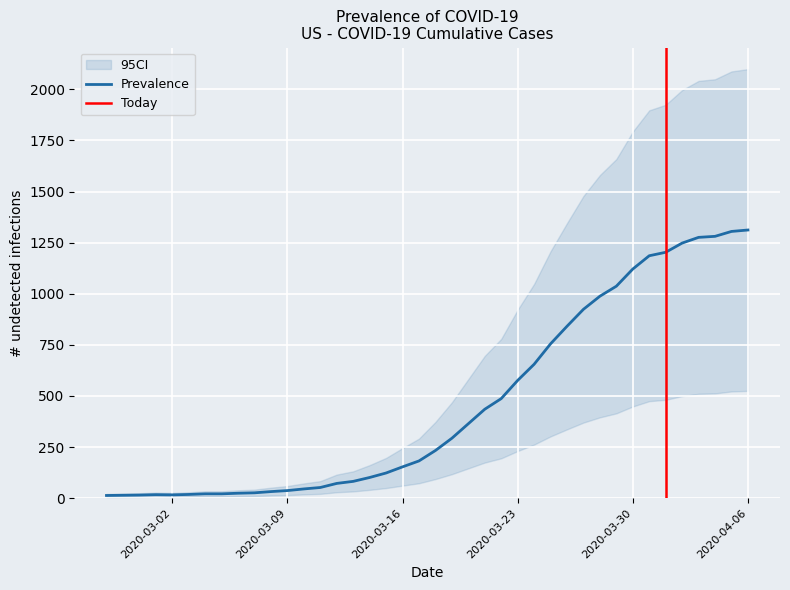

True or false: the data has more than 2 interior local peaks.

False